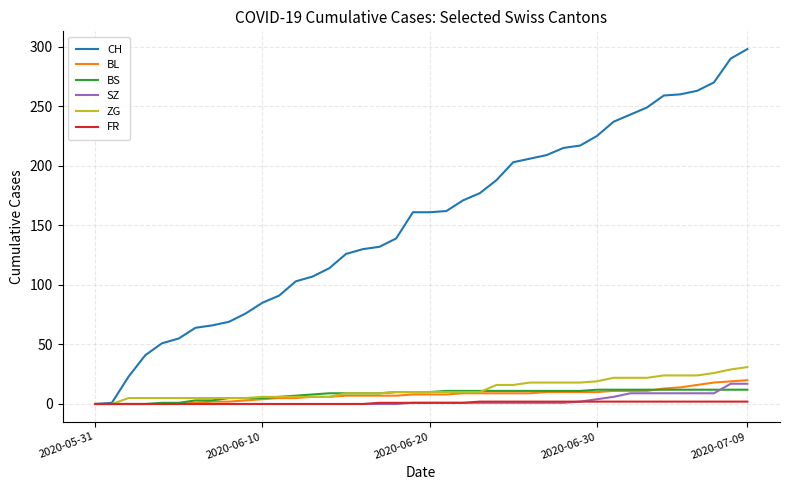

Which series has the widest spread of values?

CH